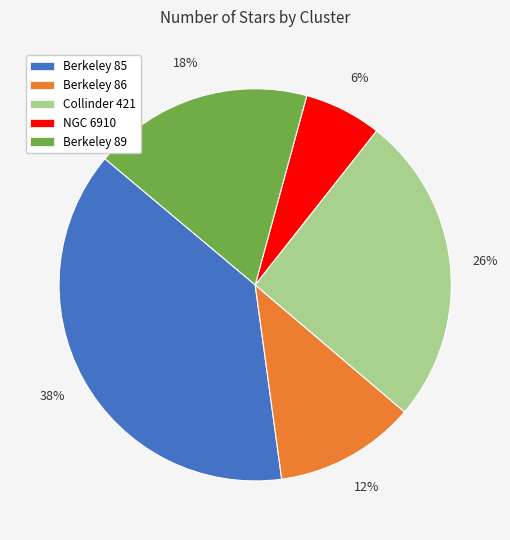

Between Berkeley 85 and NGC 6910, which is larger?

Berkeley 85